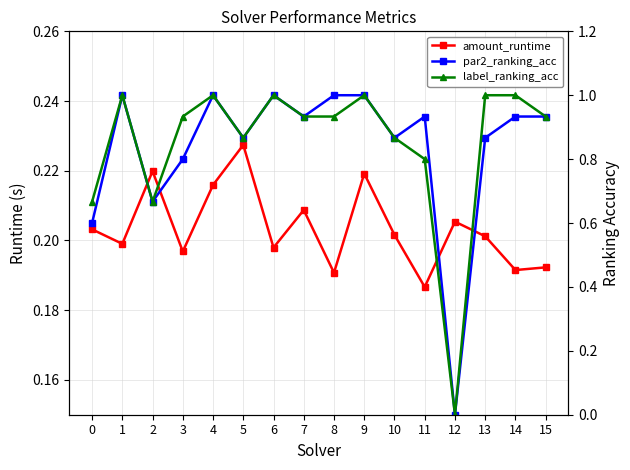

How many lines are shown in the chart?

3